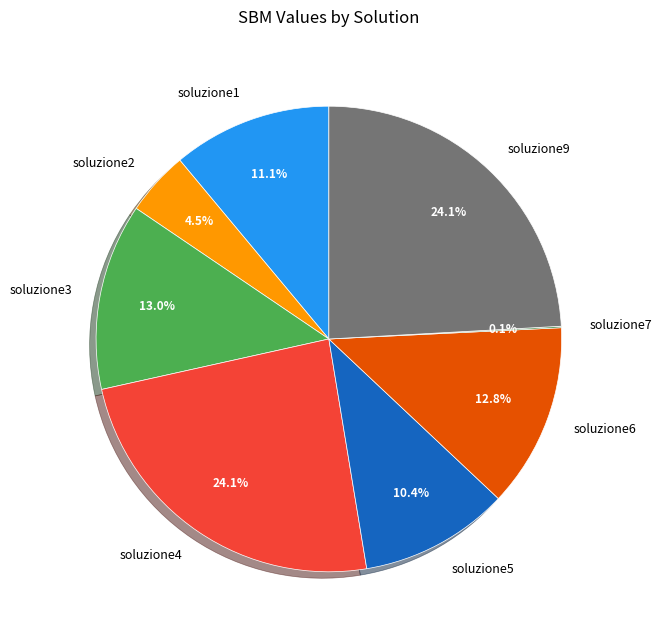

Does any single category account for the majority?

No